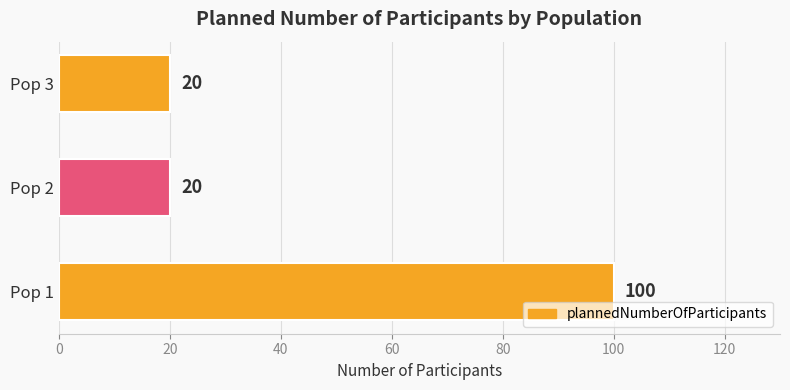

What is the smallest value displayed?

20